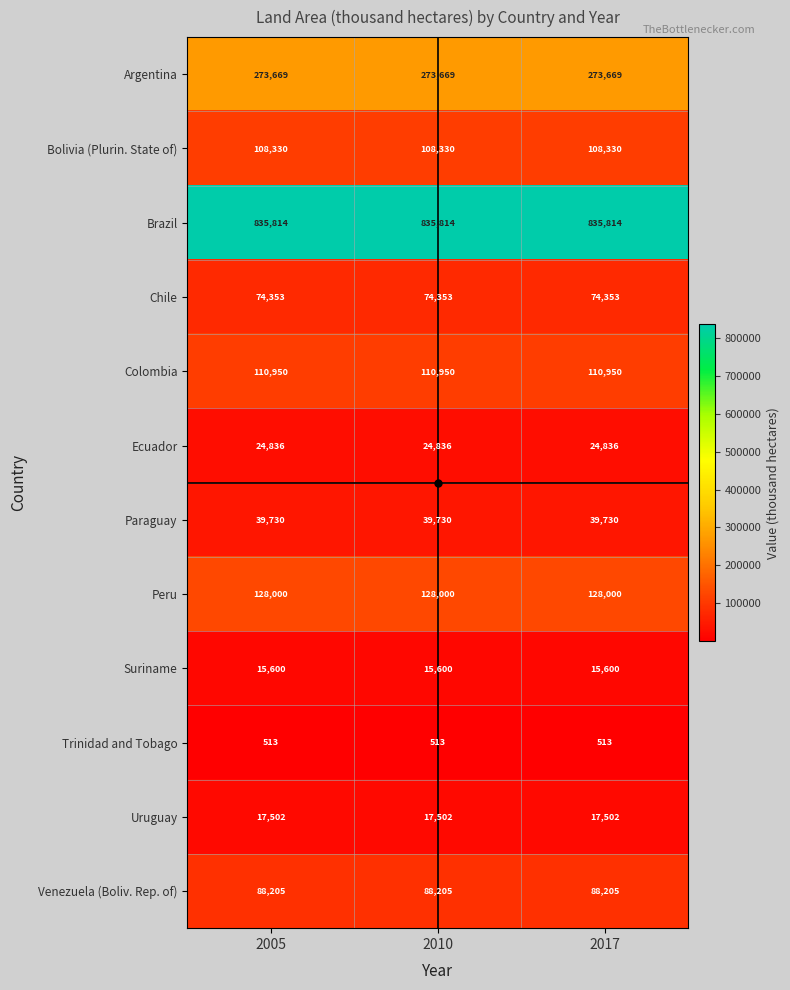

Rank the series by their maximum value, from lowest to highest.

Trinidad and Tobago, Suriname, Uruguay, Ecuador, Paraguay, Chile, Venezuela (Boliv. Rep. of), Bolivia (Plurin. State of), Colombia, Peru, Argentina, Brazil